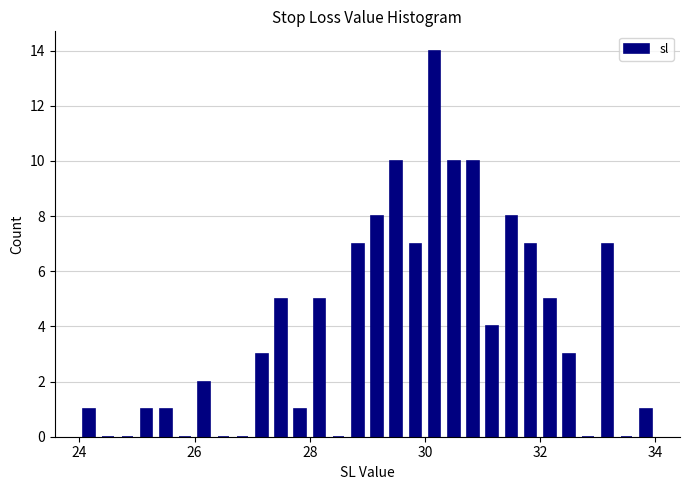

Around what value on the x-axis is the tallest bar? Give the approximate position of its centre, as read against the axis.

30.2